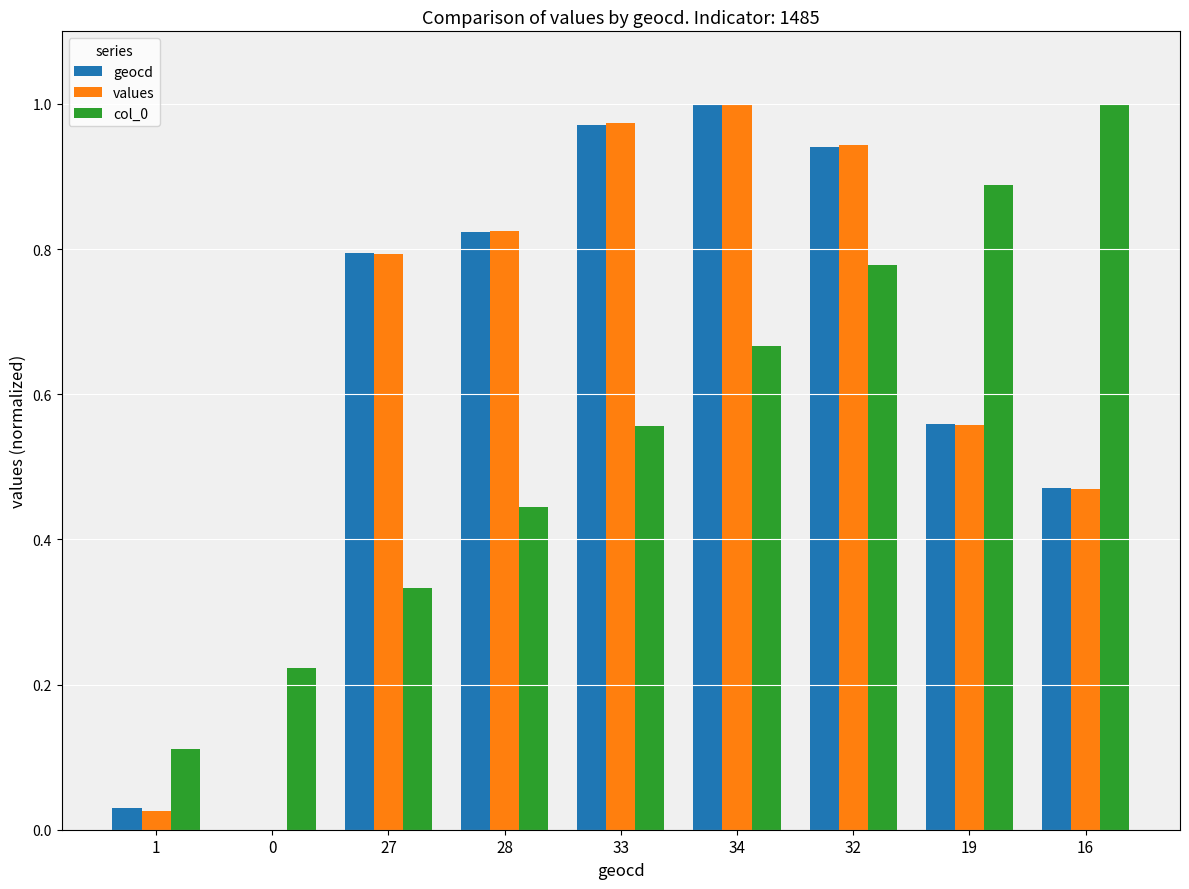

What is the sum of all geocd values?

5.6